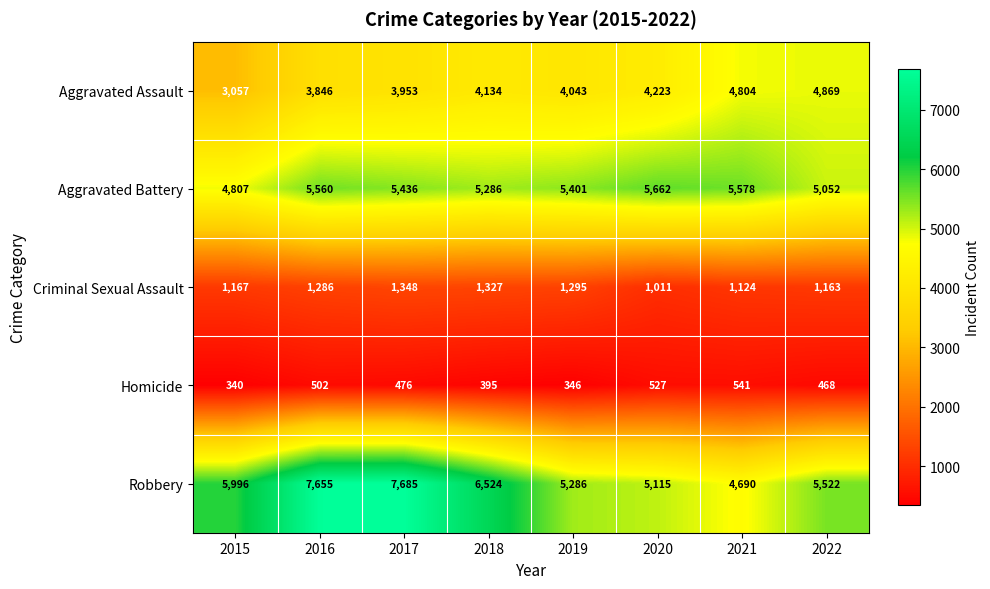

What is the minimum value shown in the chart?

340